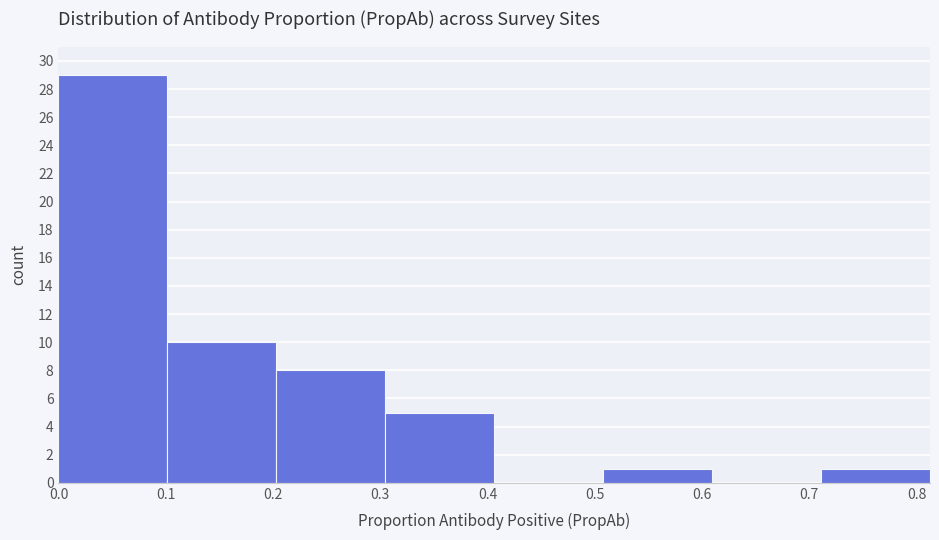

Reading left to right, transcribe this chart: for each bar, give the range it covers on the x-axis and its height. Neither the bar edges nor the heights are printed on the chart, so give them approximately, as read against the axes.

0.00 to 0.10: 29
0.10 to 0.20: 10
0.20 to 0.30: 8
0.30 to 0.41: 5
0.41 to 0.51: 0
0.51 to 0.61: 1
0.61 to 0.71: 0
0.71 to 0.81: 1